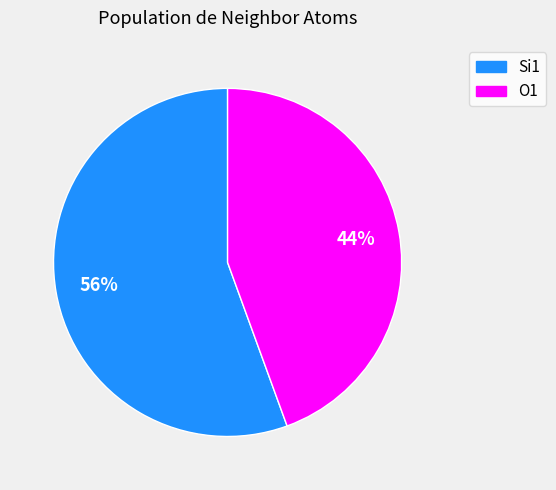

Which category has the biggest portion of the pie?

Si1